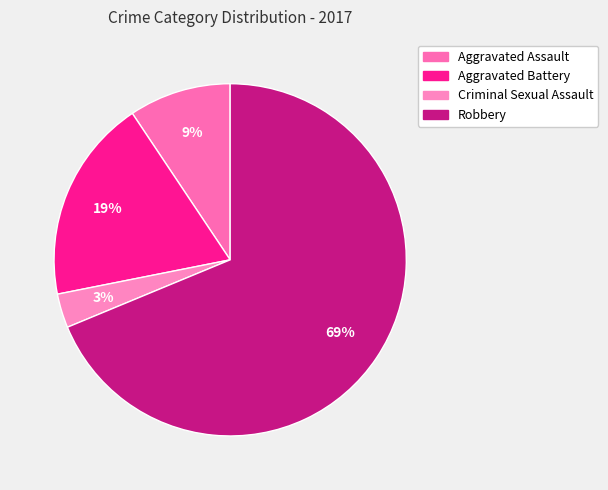

The Aggravated Battery slice represents 19% of the pie. True or false?

True